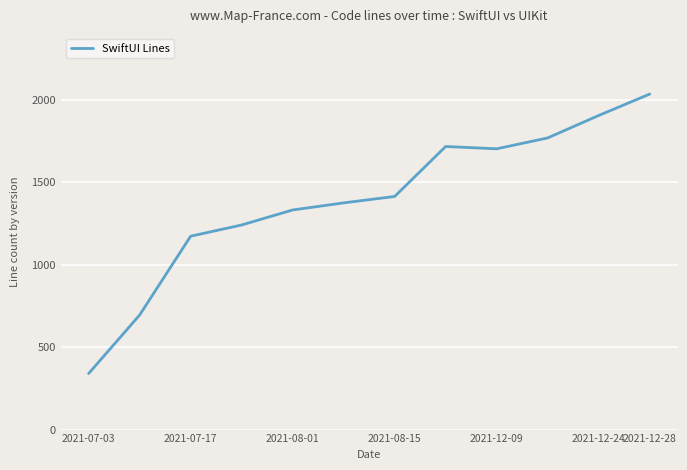

What is the difference between the maximum and minimum values?

1695